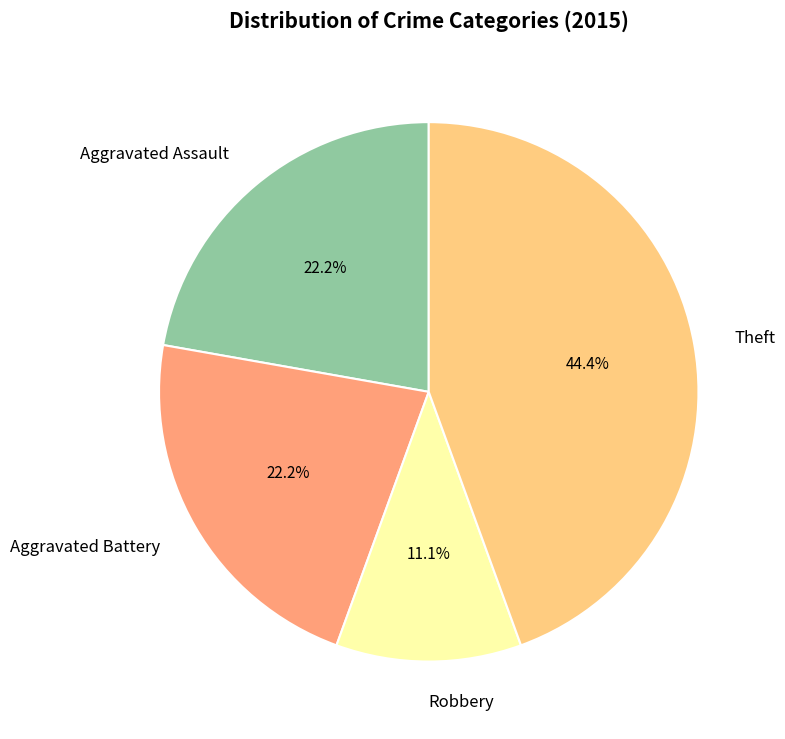

To the nearest percent, what is the difference between the Theft and Aggravated Assault slice percentages?

22%